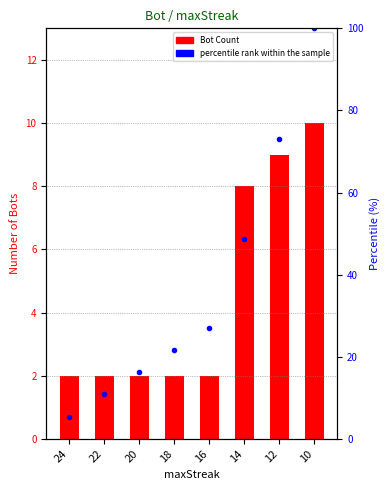

Between 16 and 10, which series saw the biggest shift?

percentile rank within the sample